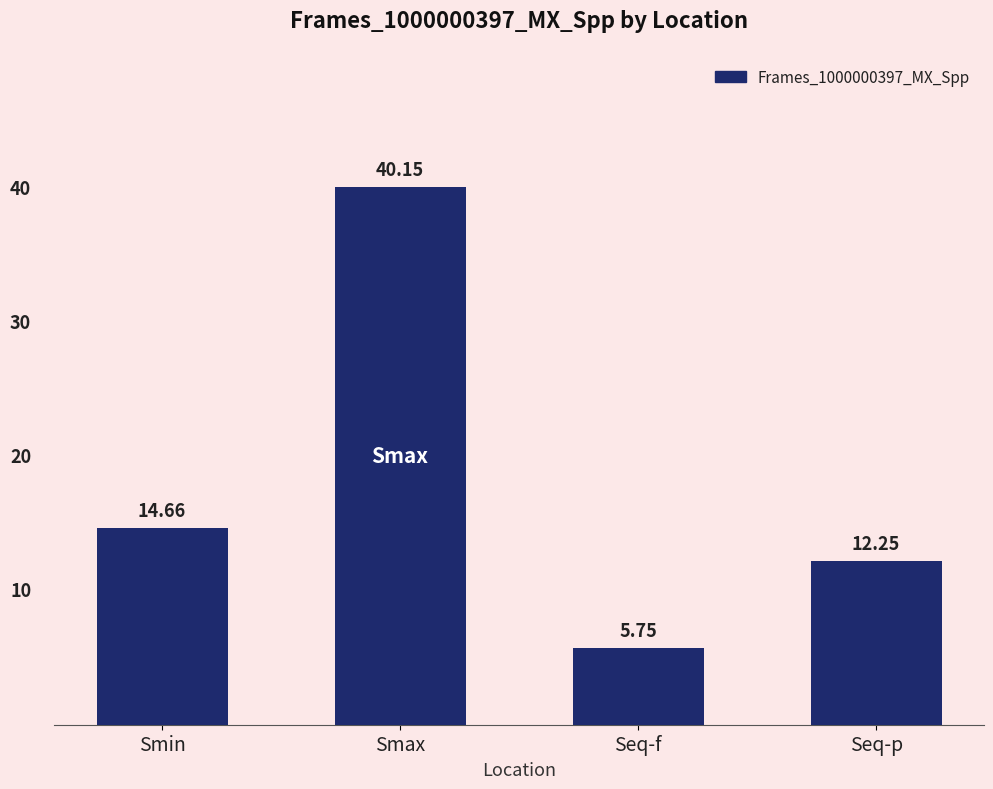

What is the sum of all values?

72.8